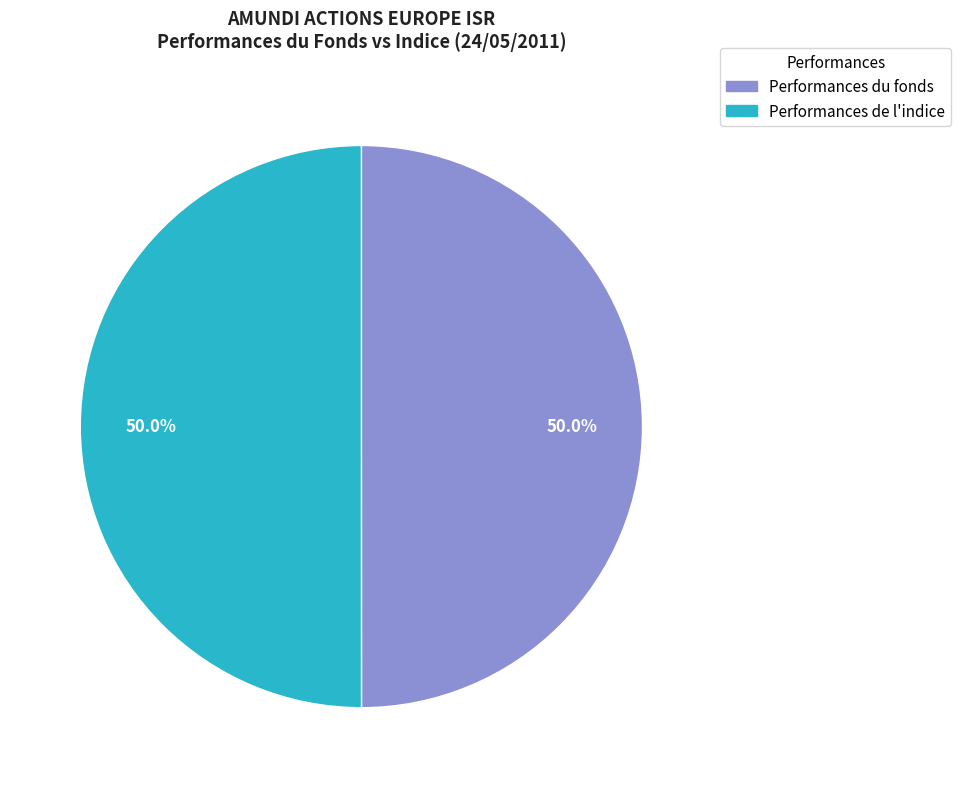

What is the ratio of the value at Performances de l'indice to the value at Performances du fonds?

1.0